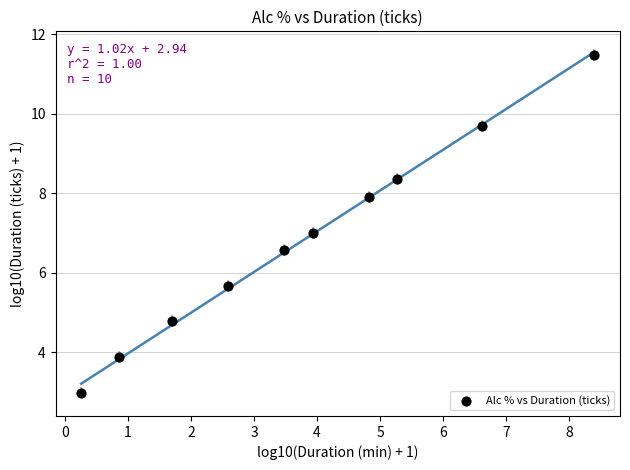

What is the range of Y values (max minus min)?

8.5